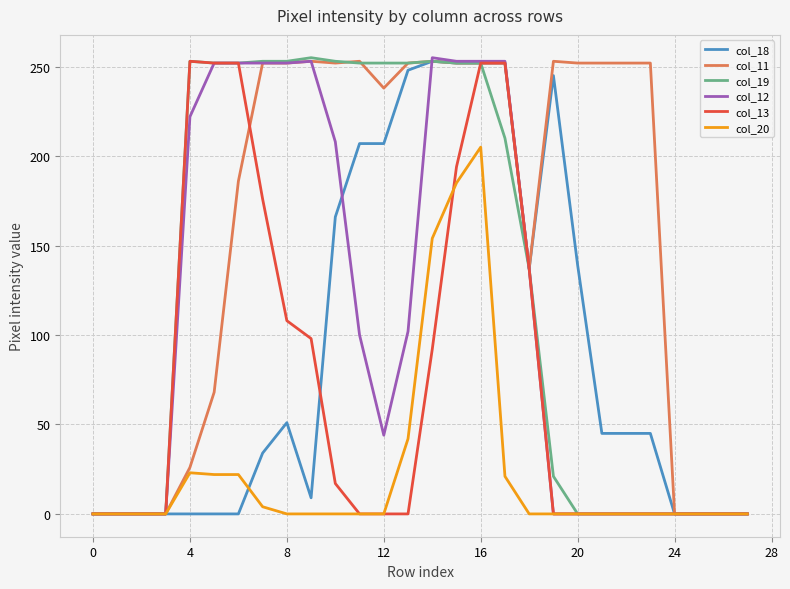

Which series has the largest total across all categories?

col_11